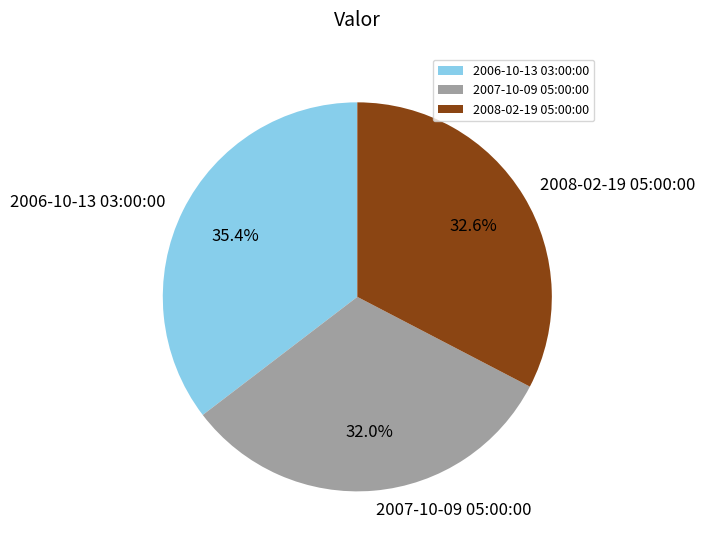

What is the ratio of the value at 2006-10-13 03:00:00 to the value at 2008-02-19 05:00:00?

1.1